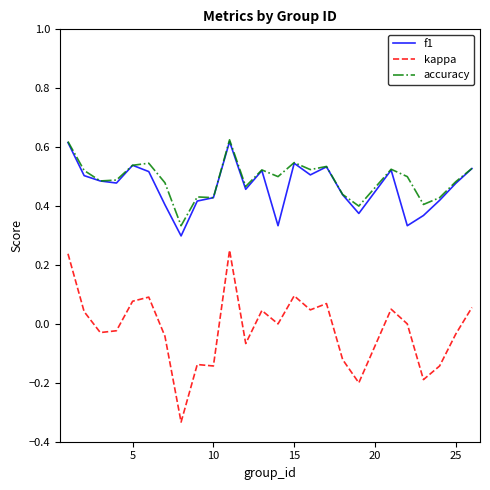

True or false: accuracy and kappa cross at least once.

False